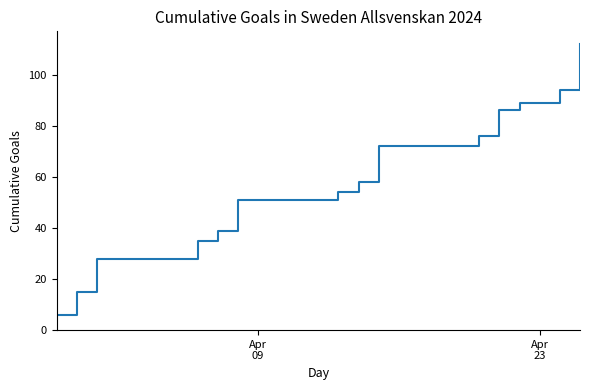

Which label corresponds to the smallest value in the chart?

Apr
09